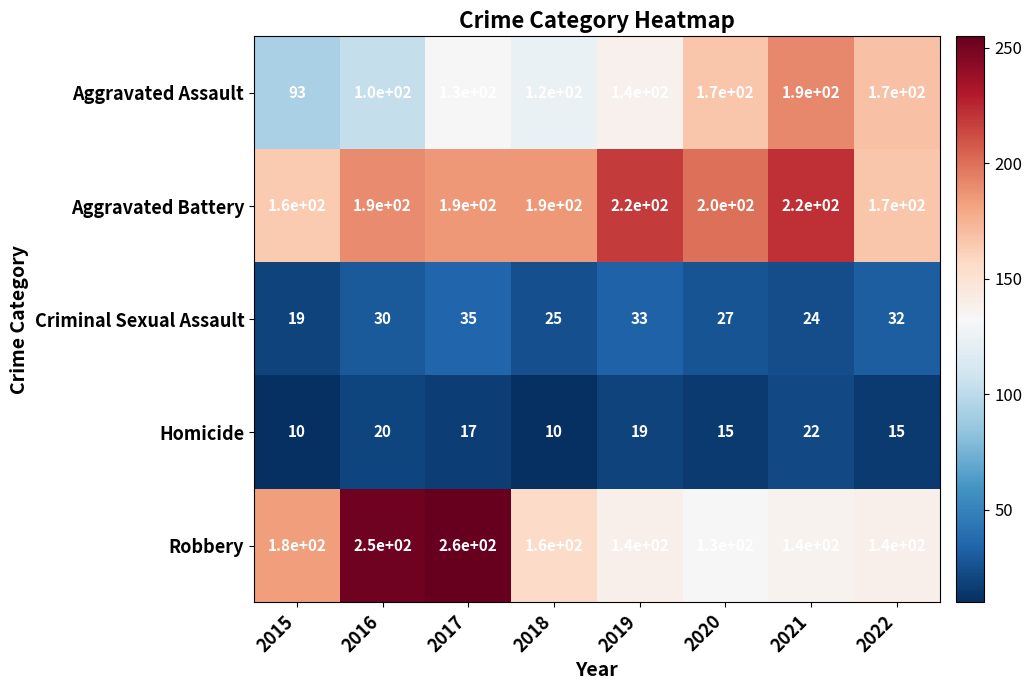

The Homicide series shows 13 at 2015. True or false?

False